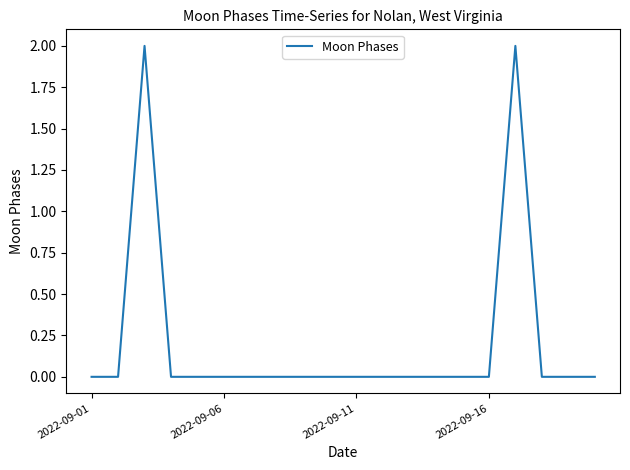

How many lines are shown in the chart?

1